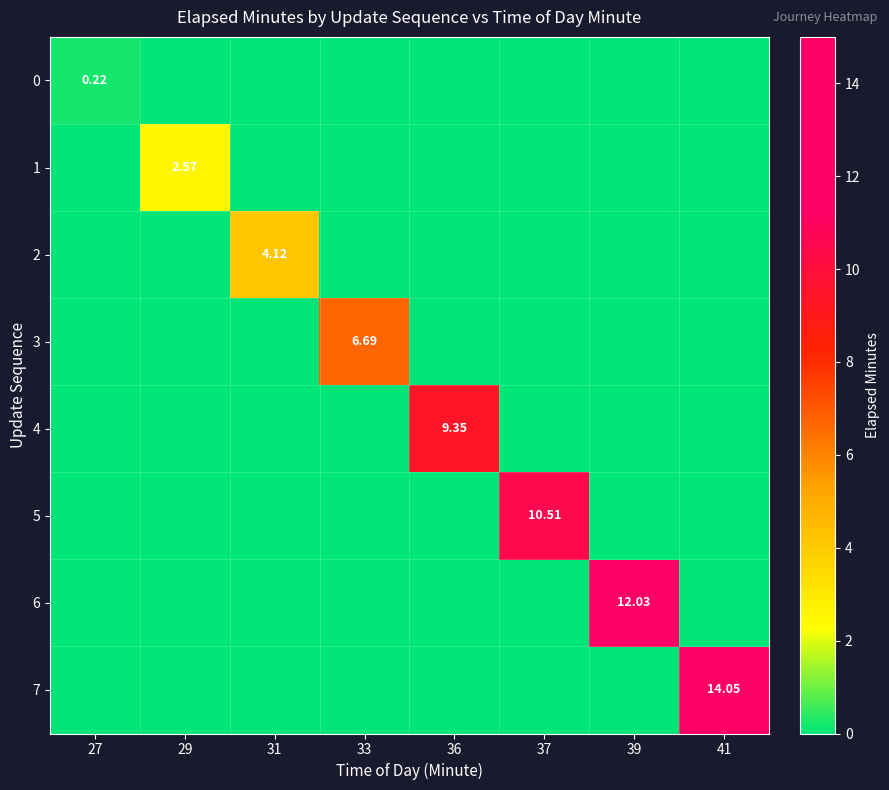

What is the sum of the 7 values at 41 and 31?

14.1